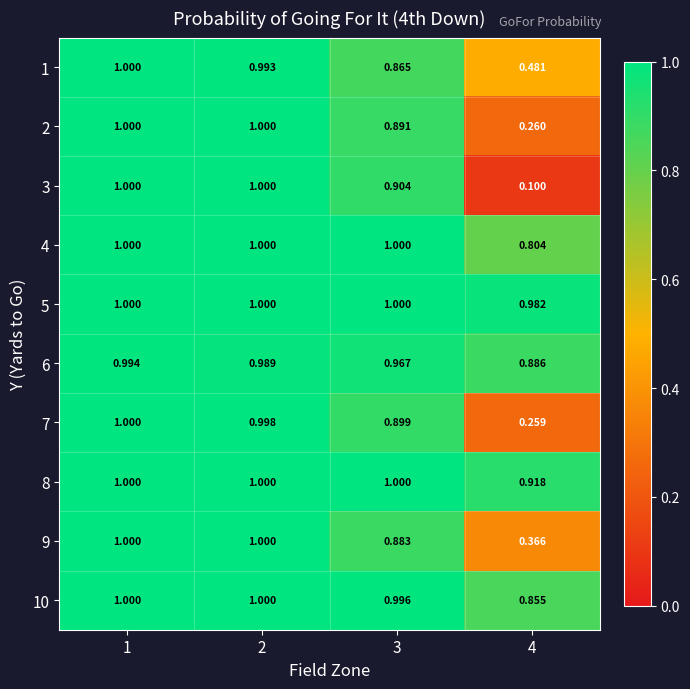

Is the value of 6 at 2 greater than the value of 2 at 2?

No